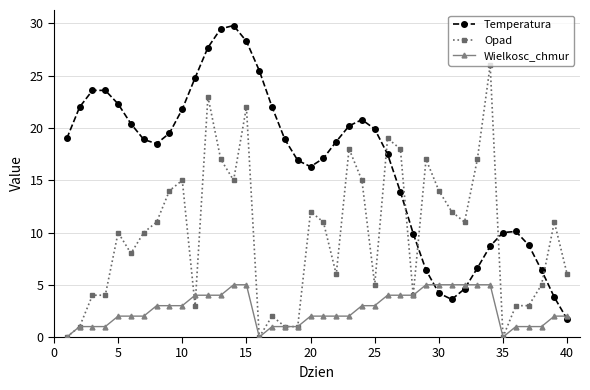

Rank the series by their average value, from highest to lowest.

Temperatura, Opad, Wielkosc_chmur